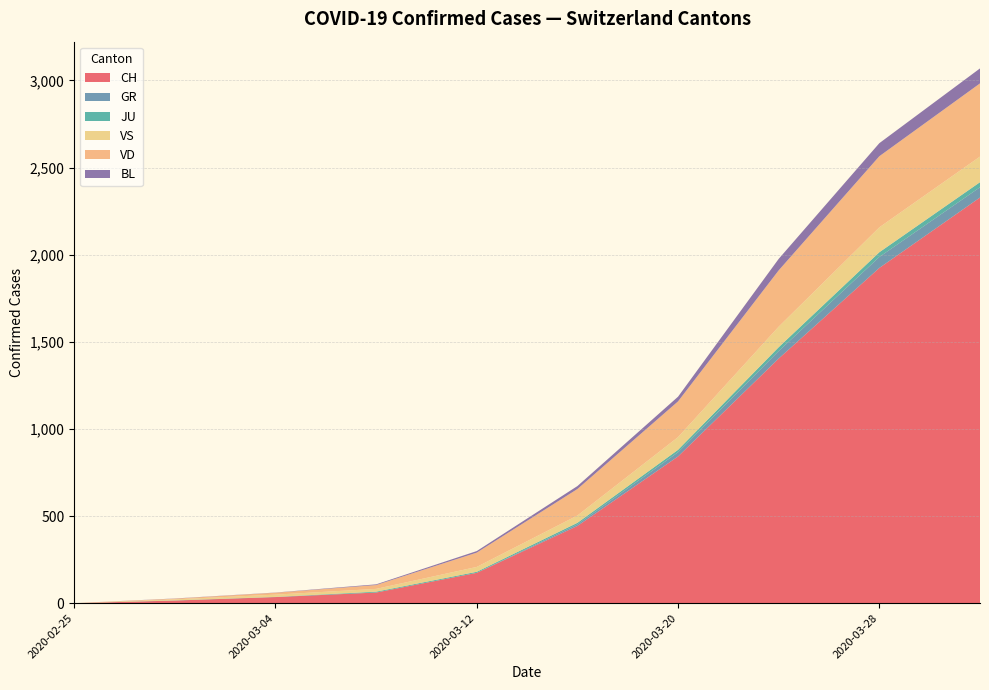

Does the chart have visible grid lines?

Yes